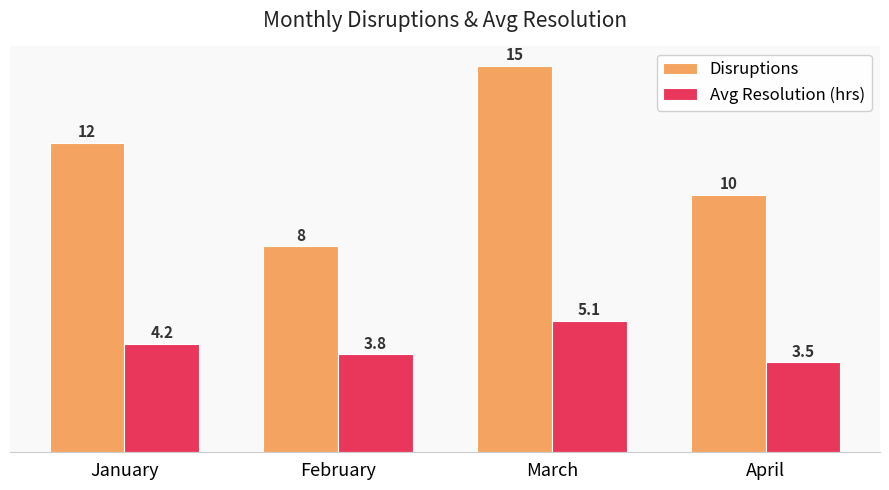

At which category is the sum across all series the highest?

March